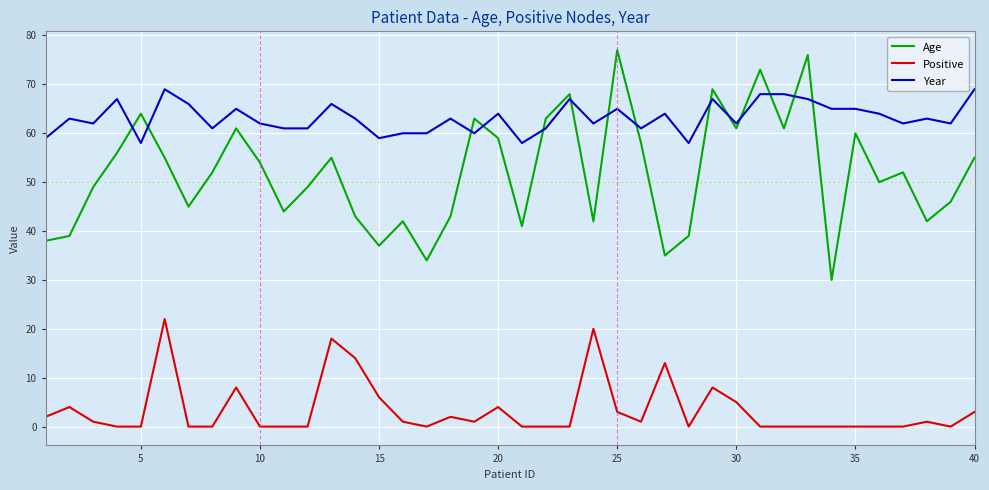

Rank the series by their average value, from highest to lowest.

Year, Age, Positive